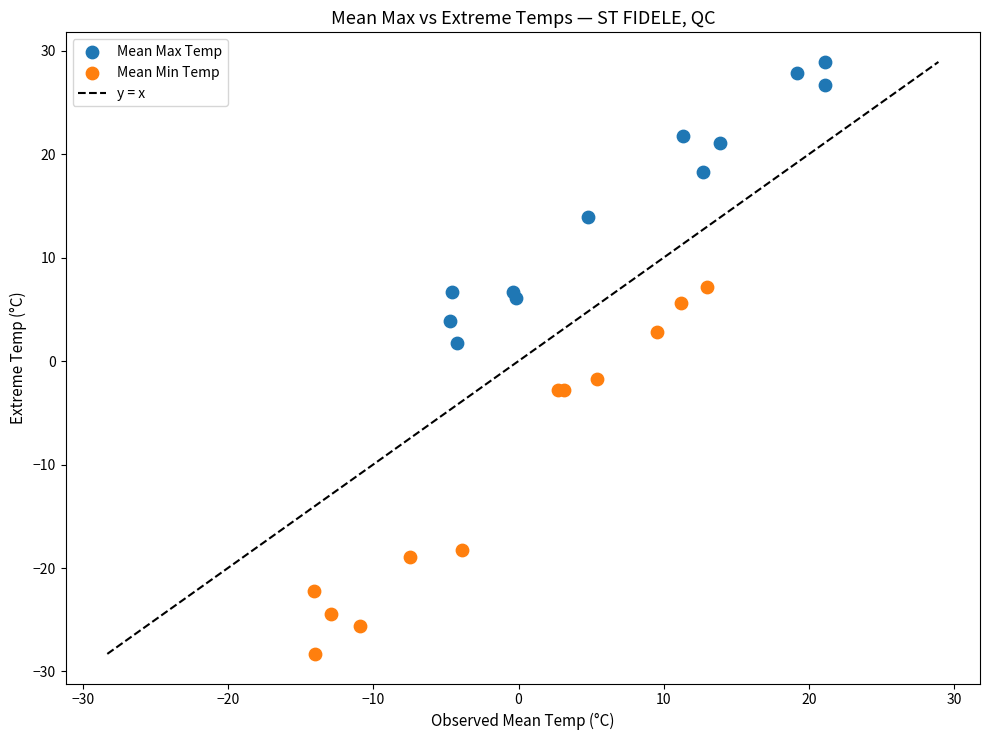

Which series reaches the minimum Y coordinate?

Mean Min Temp